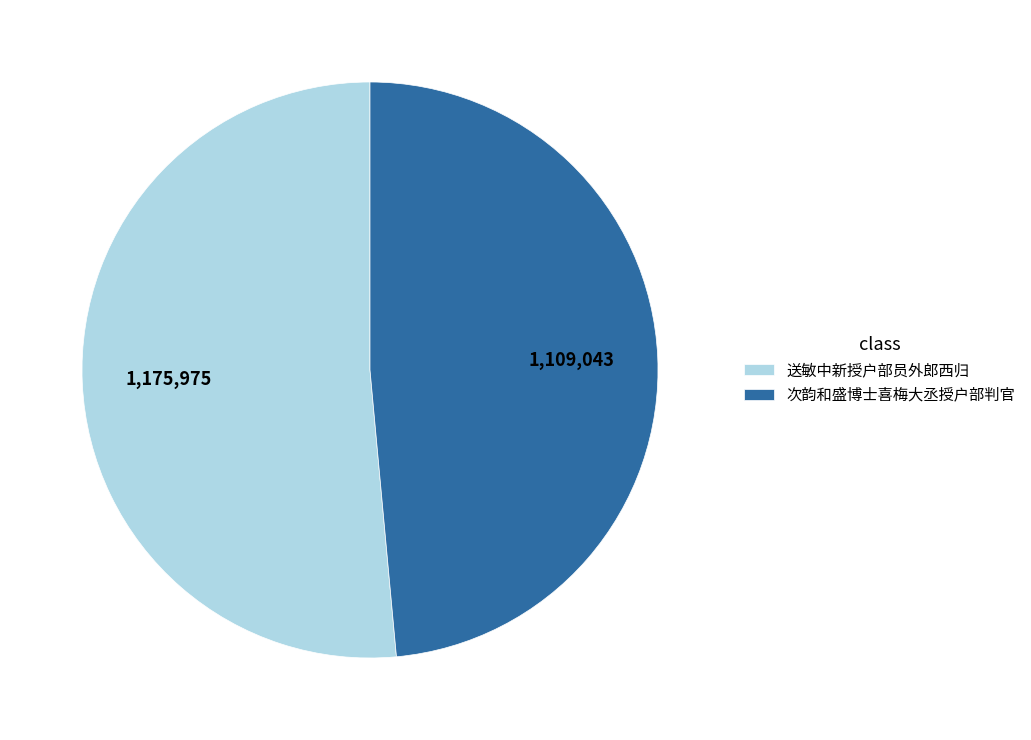

Does 送敏中新授户部员外郎西归 represent more than half of the total?

Yes